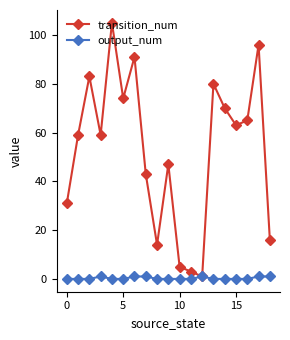

Which series has the widest spread of values?

transition_num